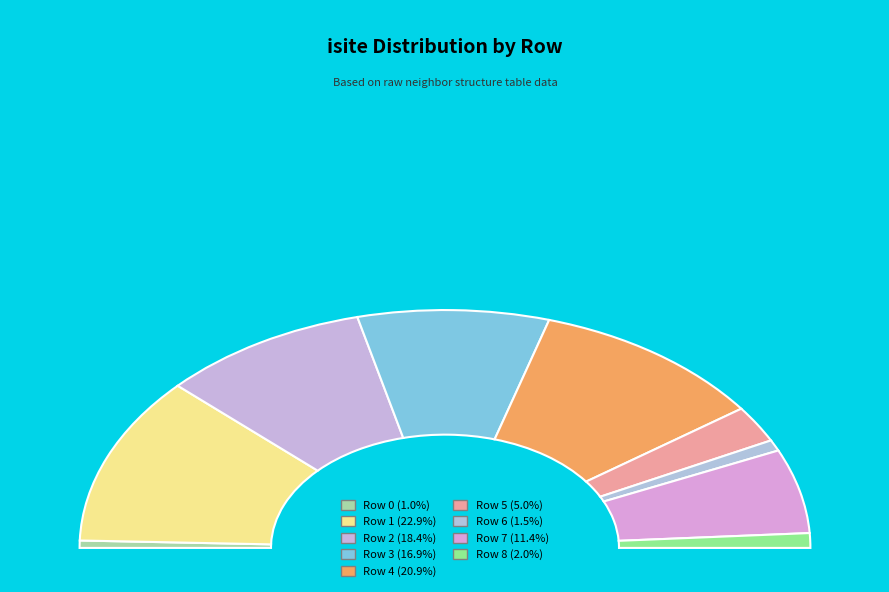

How many segments does this pie chart have?

9